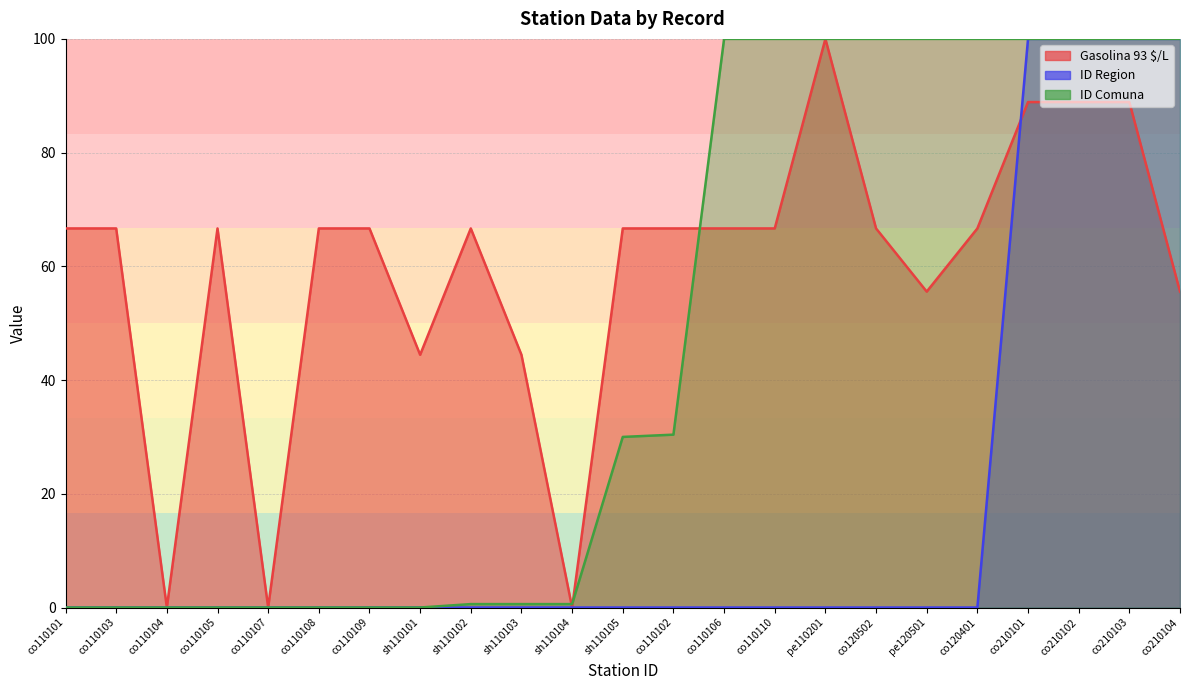

Reading left to right, what are all the values shown in this chart?

Gasolina 93 $/L: co110101=66.7	co110103=66.7	co110104=0.0	co110105=66.7	co110107=0.0	co110108=66.7	co110109=66.7	sh110101=44.4	sh110102=66.7	sh110103=44.4	sh110104=0.0	sh110105=66.7	co110102=66.7	co110106=66.7	co110110=66.7	pe110201=100.0	co120502=66.7	pe120501=55.6	co120401=66.7	co210101=88.9	co210102=88.9	co210103=88.9	co210104=55.6
ID Region: co110101=0.0	co110103=0.0	co110104=0.0	co110105=0.0	co110107=0.0	co110108=0.0	co110109=0.0	sh110101=0.0	sh110102=0.0	sh110103=0.0	sh110104=0.0	sh110105=0.0	co110102=0.0	co110106=0.0	co110110=0.0	pe110201=0.0	co120502=0.0	pe120501=0.0	co120401=0.0	co210101=100.0	co210102=100.0	co210103=100.0	co210104=100.0
ID Comuna: co110101=0.0	co110103=0.0	co110104=0.0	co110105=0.0	co110107=0.0	co110108=0.0	co110109=0.0	sh110101=0.0	sh110102=0.6	sh110103=0.6	sh110104=0.6	sh110105=30.0	co110102=30.4	co110106=100.0	co110110=100.0	pe110201=100.0	co120502=100.0	pe120501=100.0	co120401=100.0	co210101=100.0	co210102=100.0	co210103=100.0	co210104=100.0